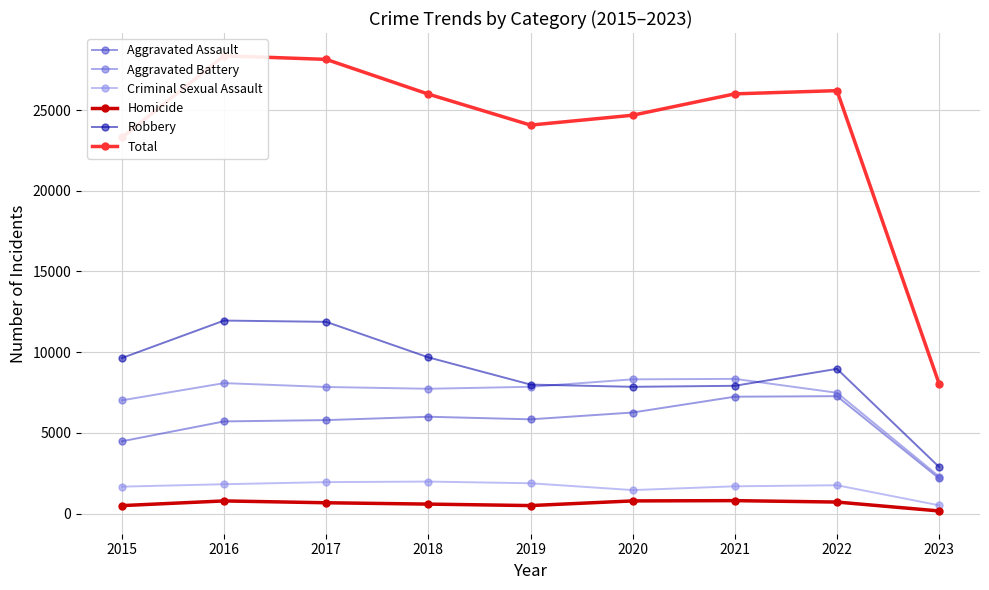

What is the maximum value shown in the chart?

28364